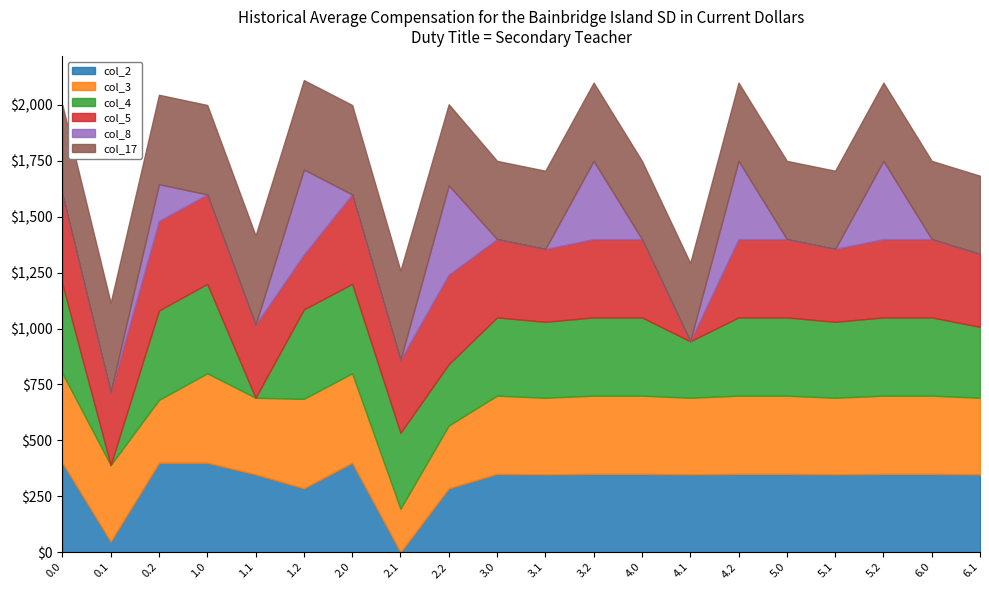

Which series has the largest total across all categories?

col_17